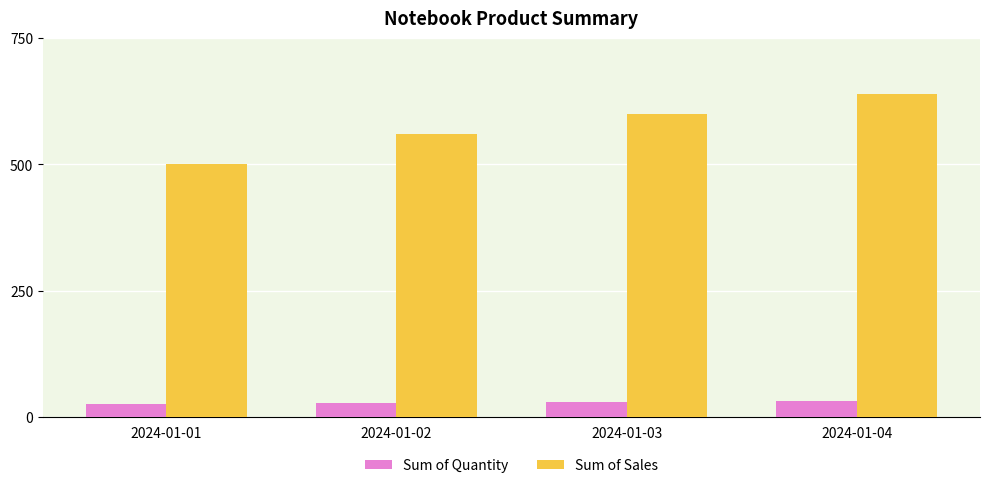

What is the sum of all Sum of Quantity values?

115